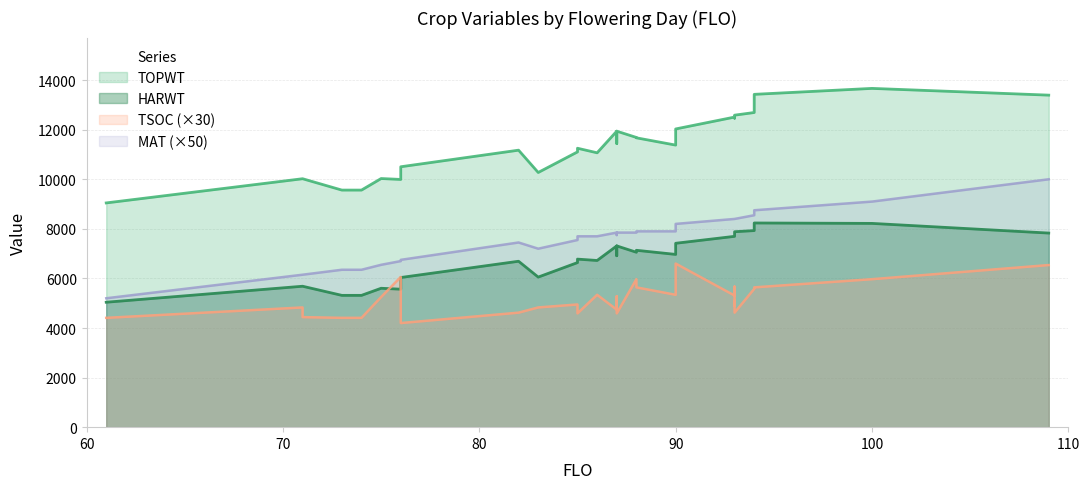

What is the spread (max minus min) of values at 76?

4427